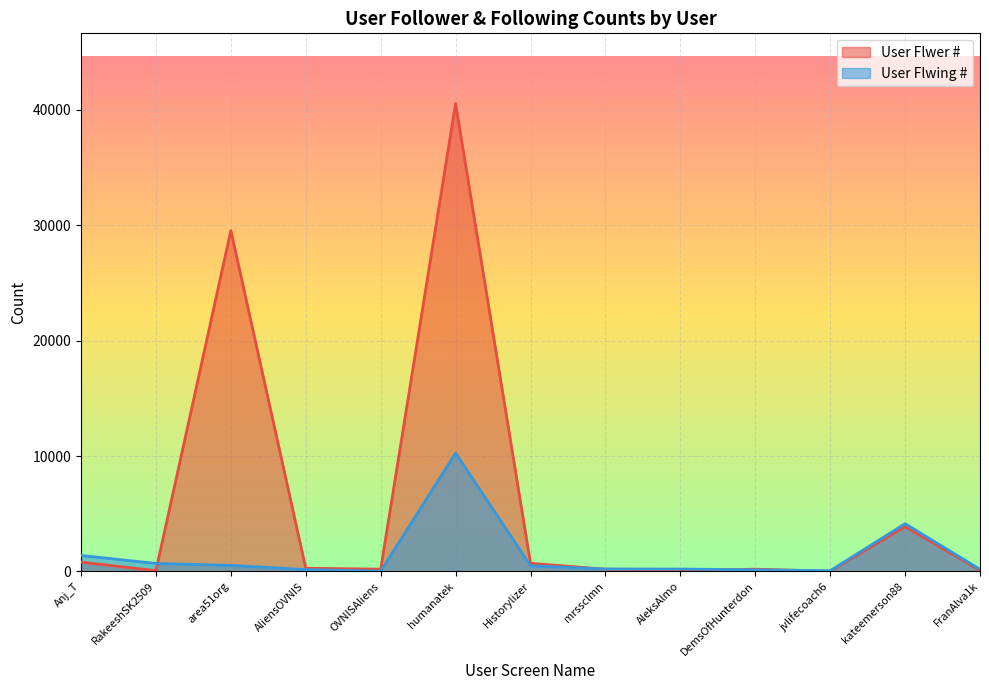

Where is the first local maximum for User Flwer #?

area51org